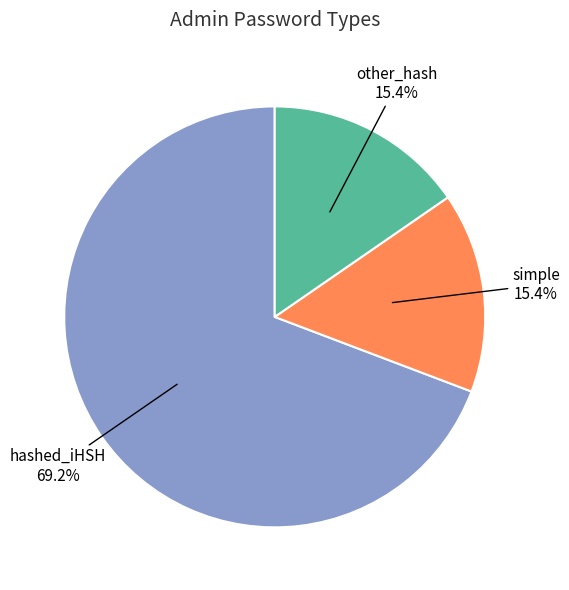

What percentage is NOT represented by hashed_iHSH?

30.8%